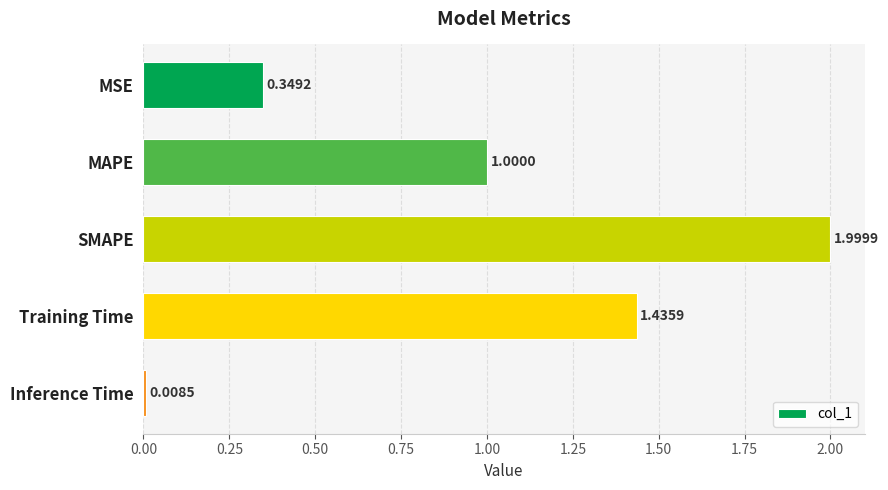

Between Inference Time and MSE, which is larger?

MSE